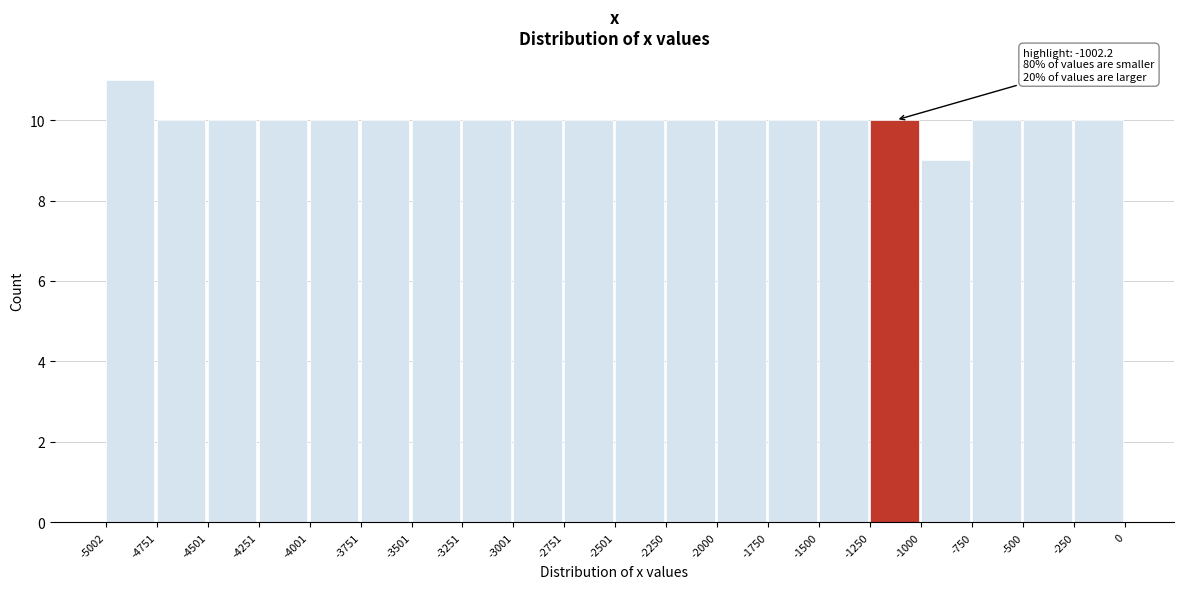

Which range on the x-axis has the tallest bar?

-5002 to -4751